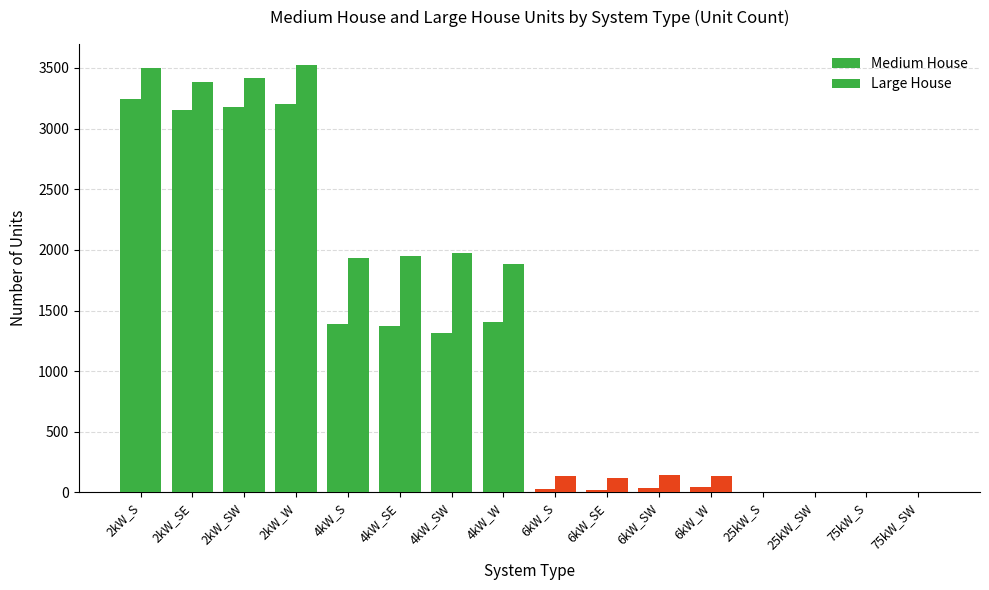

What is the total value across all series at 2kW_SW?

6591